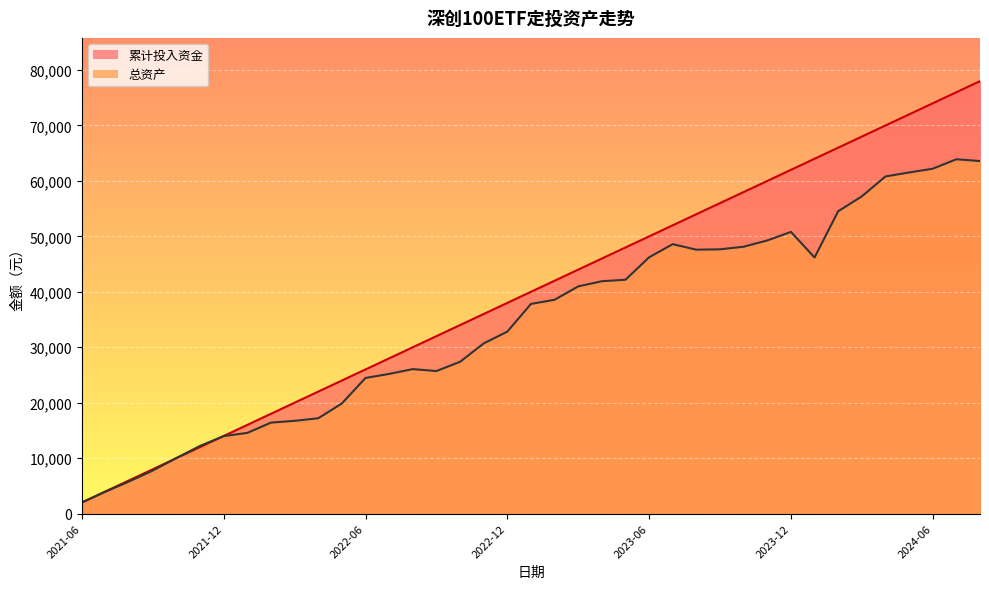

What is the label of the 4th point from the left?

2021-09